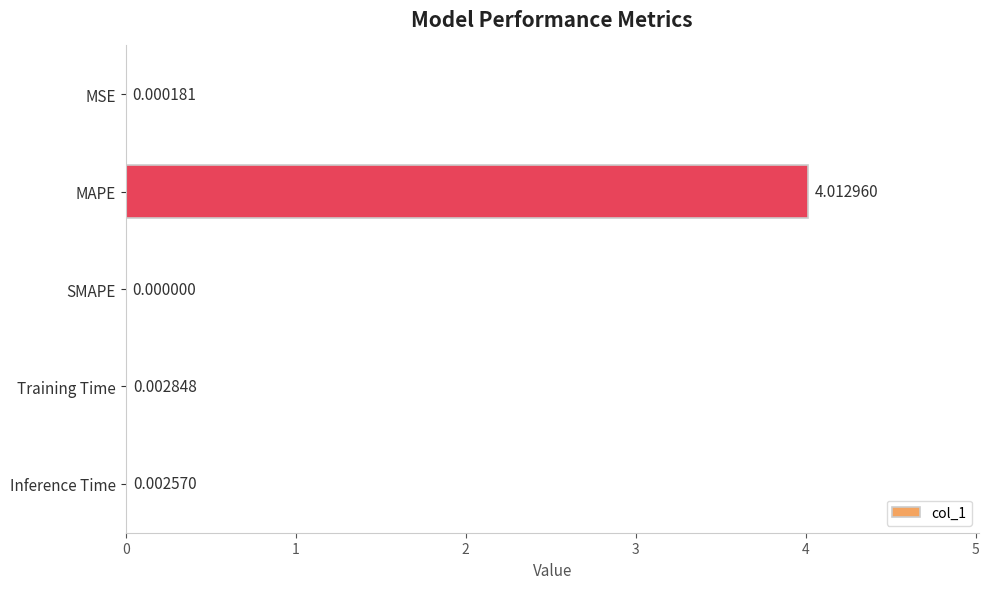

At which label is the value closest to 2?

Training Time